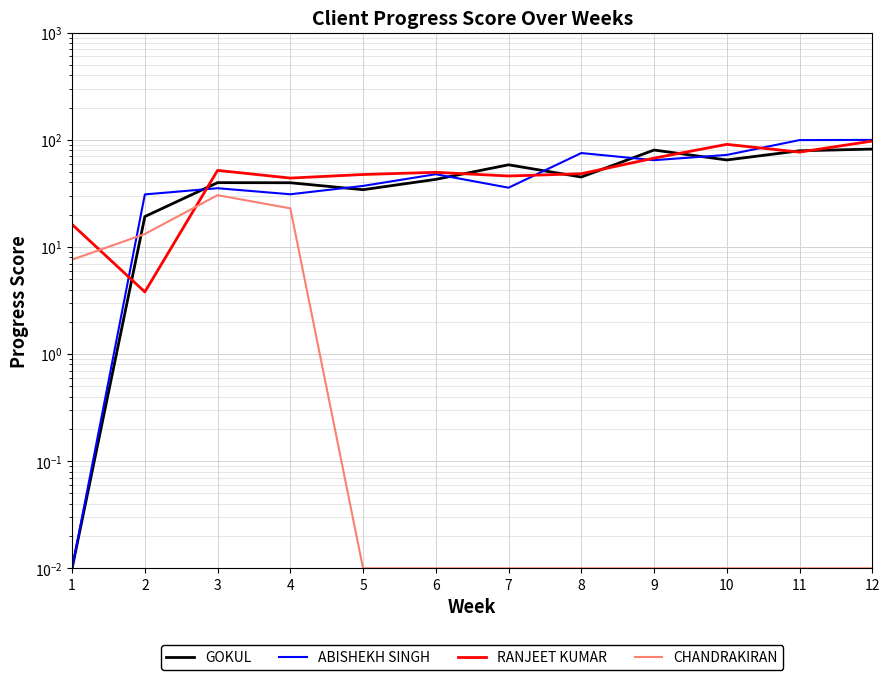

At which category does the chart reach its minimum across all series?

1